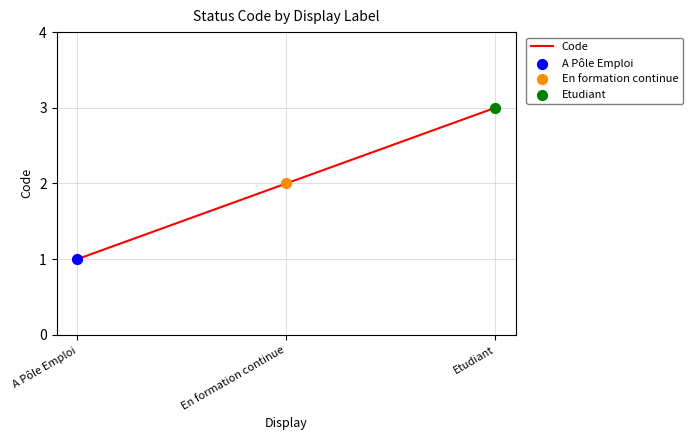

What is the change in value from A Pôle Emploi to Etudiant?

+2